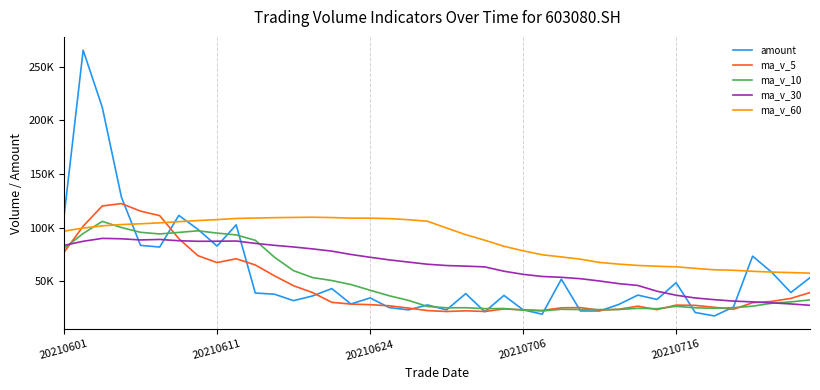

What are all the series names shown in the legend?

amount, ma_v_5, ma_v_10, ma_v_30, ma_v_60